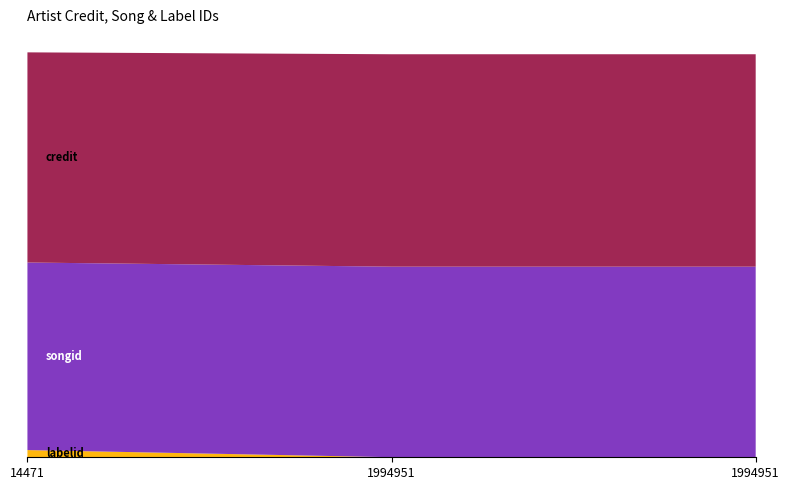

Reading left to right, list all the values displayed in this chart.

credit: 2962726	2994713	2994713
songid: 2644091	2686147	2686147
labelid: 101733	1062	1062